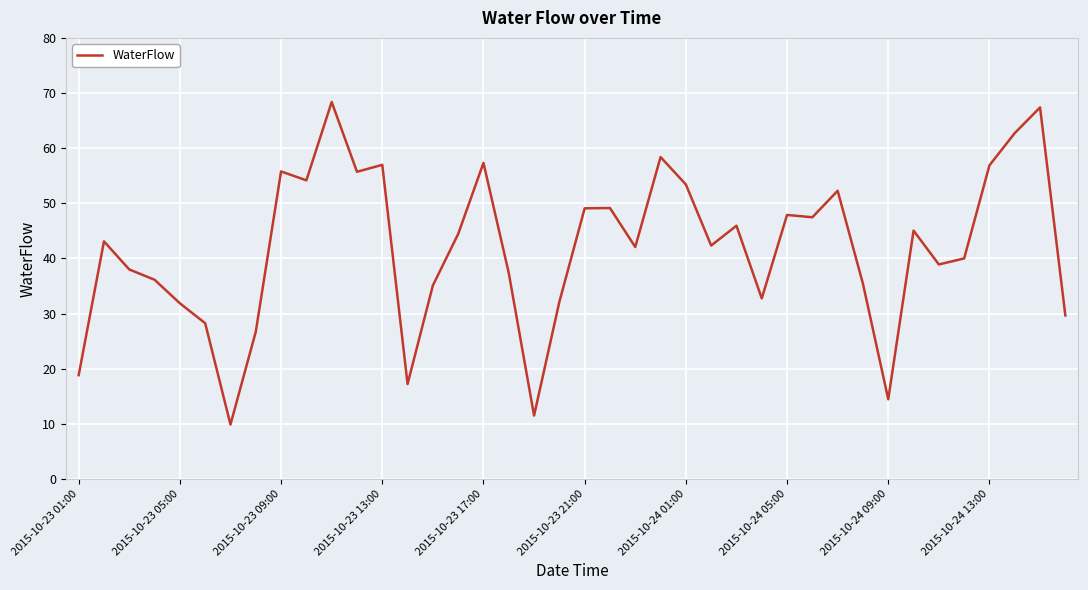

What is the maximum value shown in the chart?

68.4